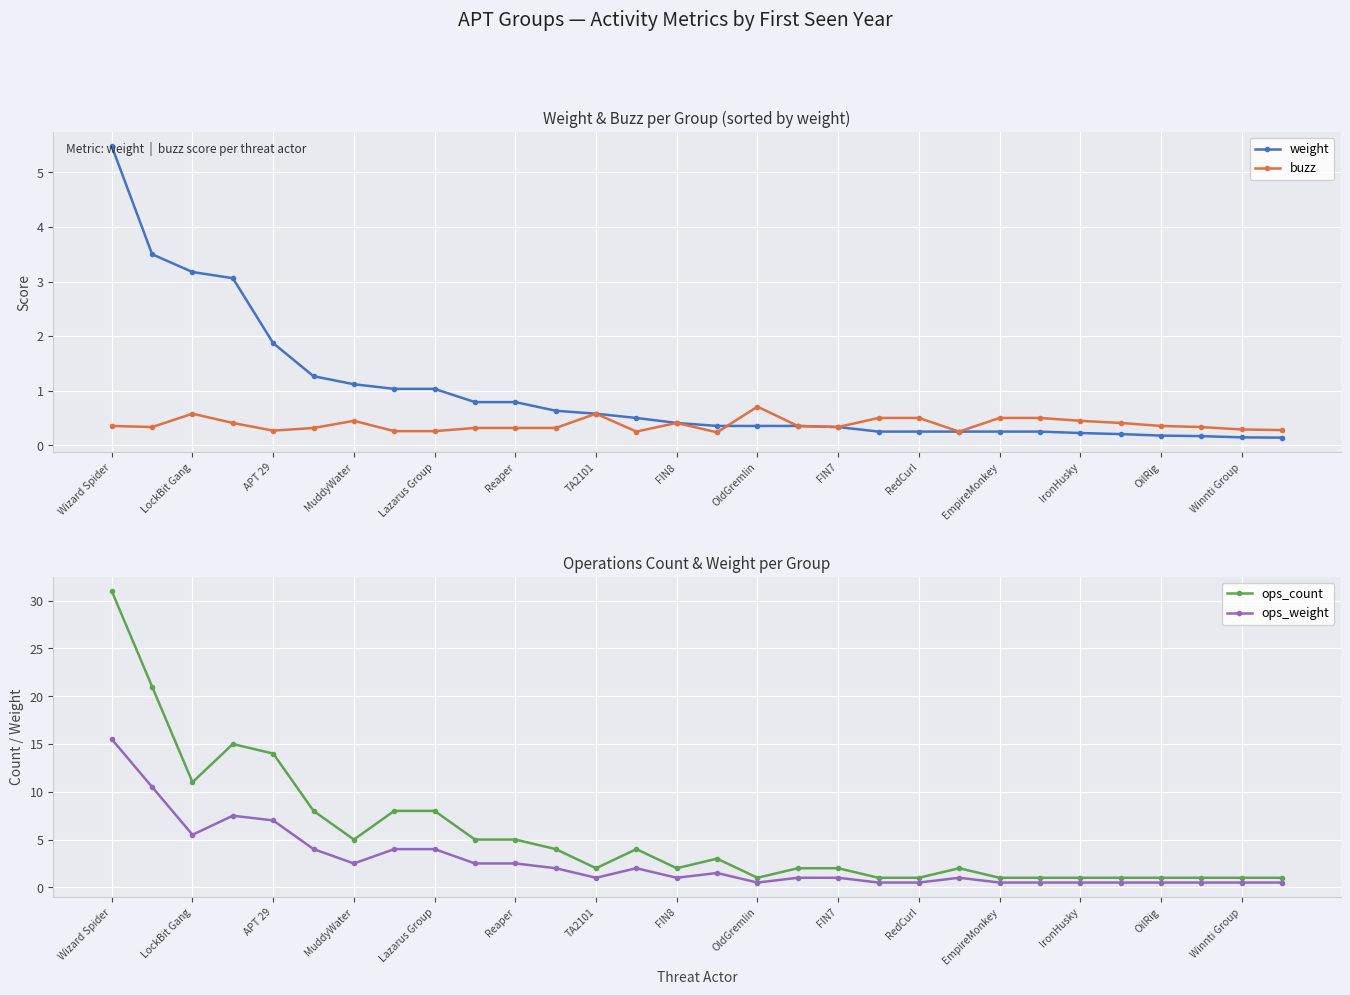

The weight series shows 5.5 at Wizard Spider. True or false?

True